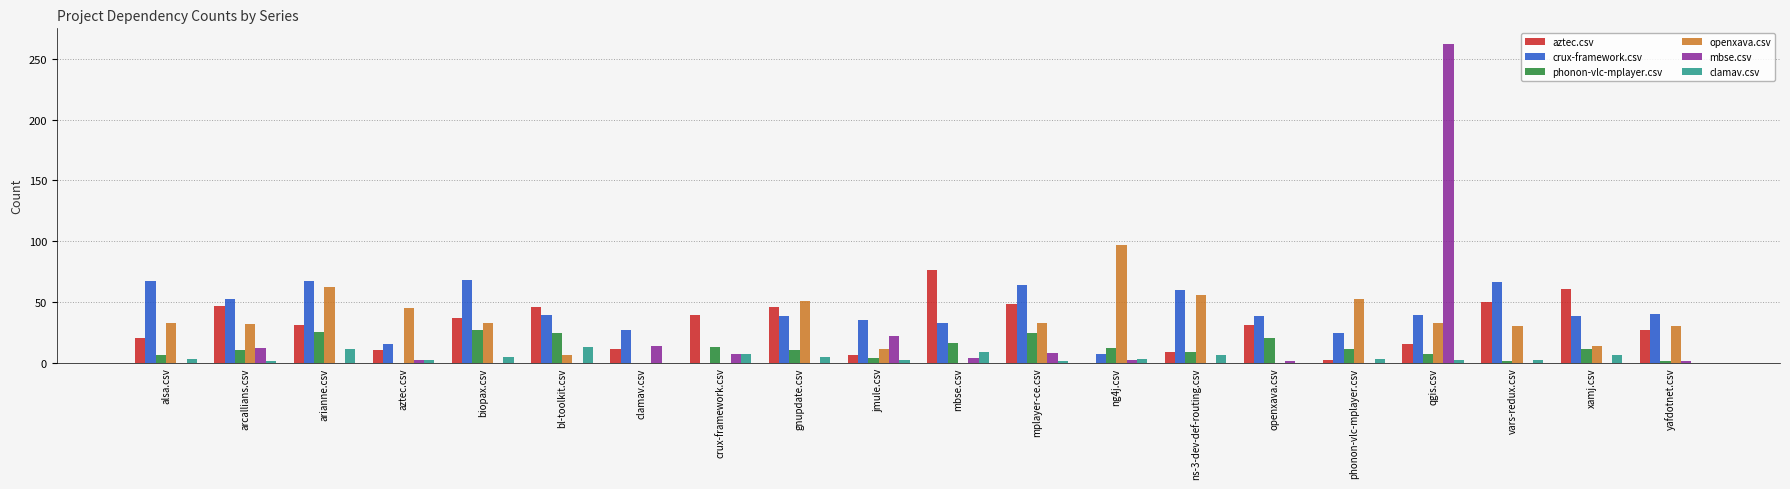

At which category does the chart reach its peak across all series?

qgis.csv